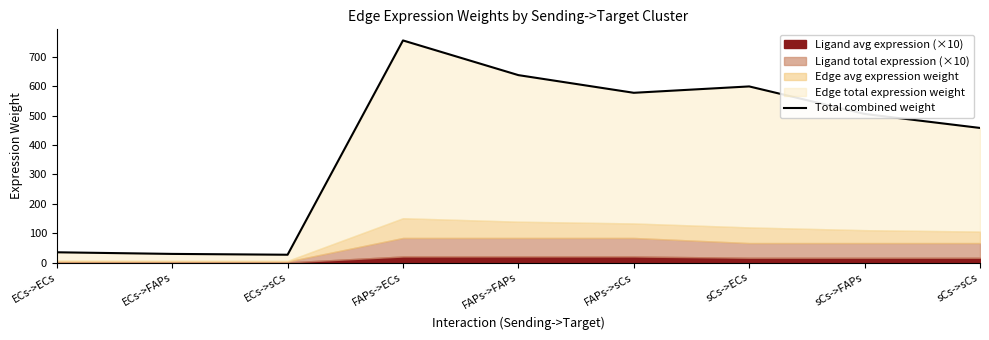

What is the average value?

402.9